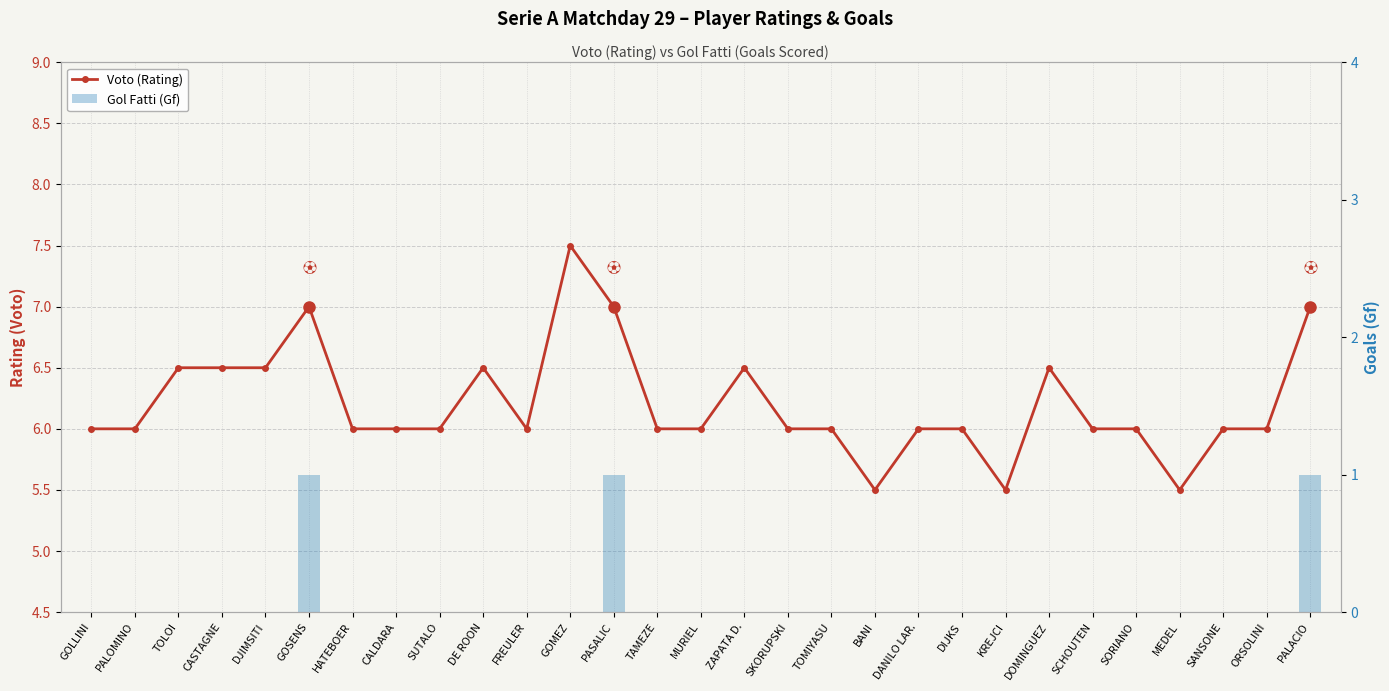

Between TOLOI and MEDEL, which series saw the biggest shift?

Voto (Rating)